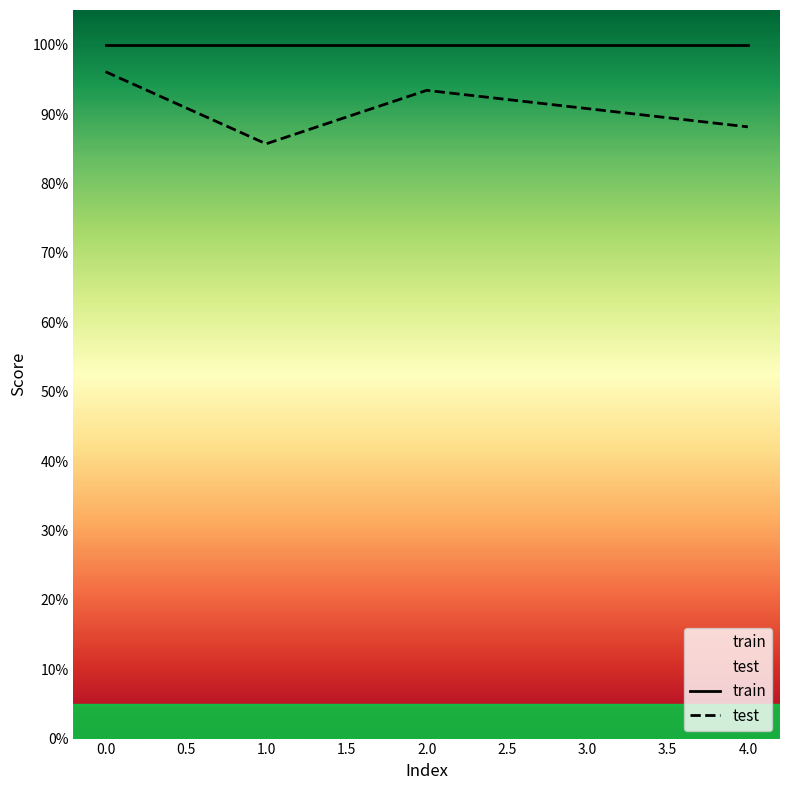

Between −0.5 and 0.0, which is larger?

−0.5